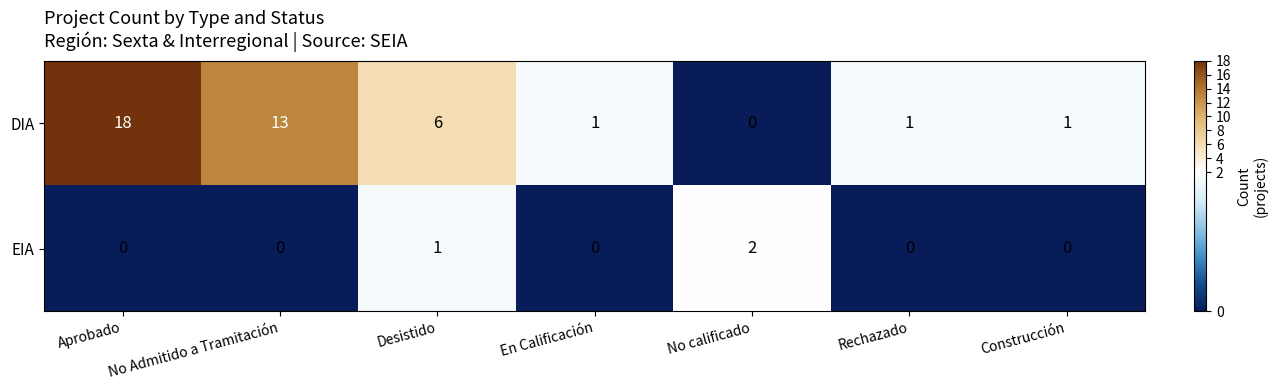

What is the difference between the maximum and minimum values in the DIA series?

18